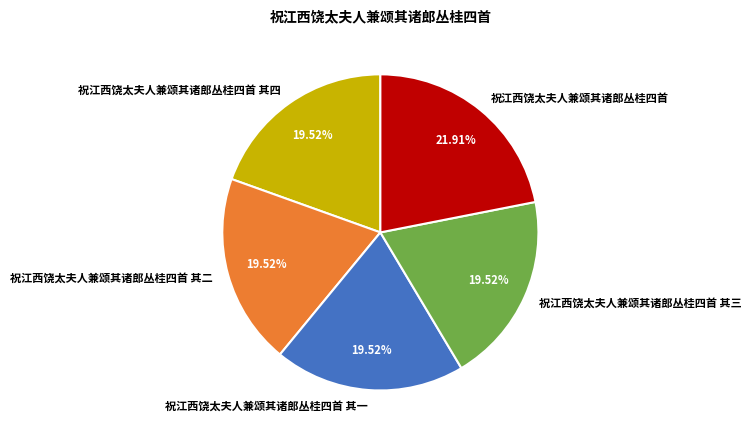

What percentage do 祝江西饶太夫人兼颂其诸郎丛桂四首 其一 and 祝江西饶太夫人兼颂其诸郎丛桂四首 其三 together represent?

39.0%